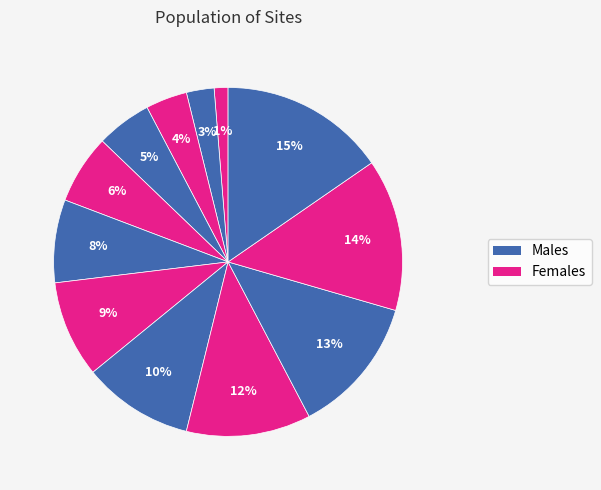

Rank the categories by value from lowest to highest.

1, 2, 3, 4, 5, 6, 7, 8, 9, 10, 11, 12